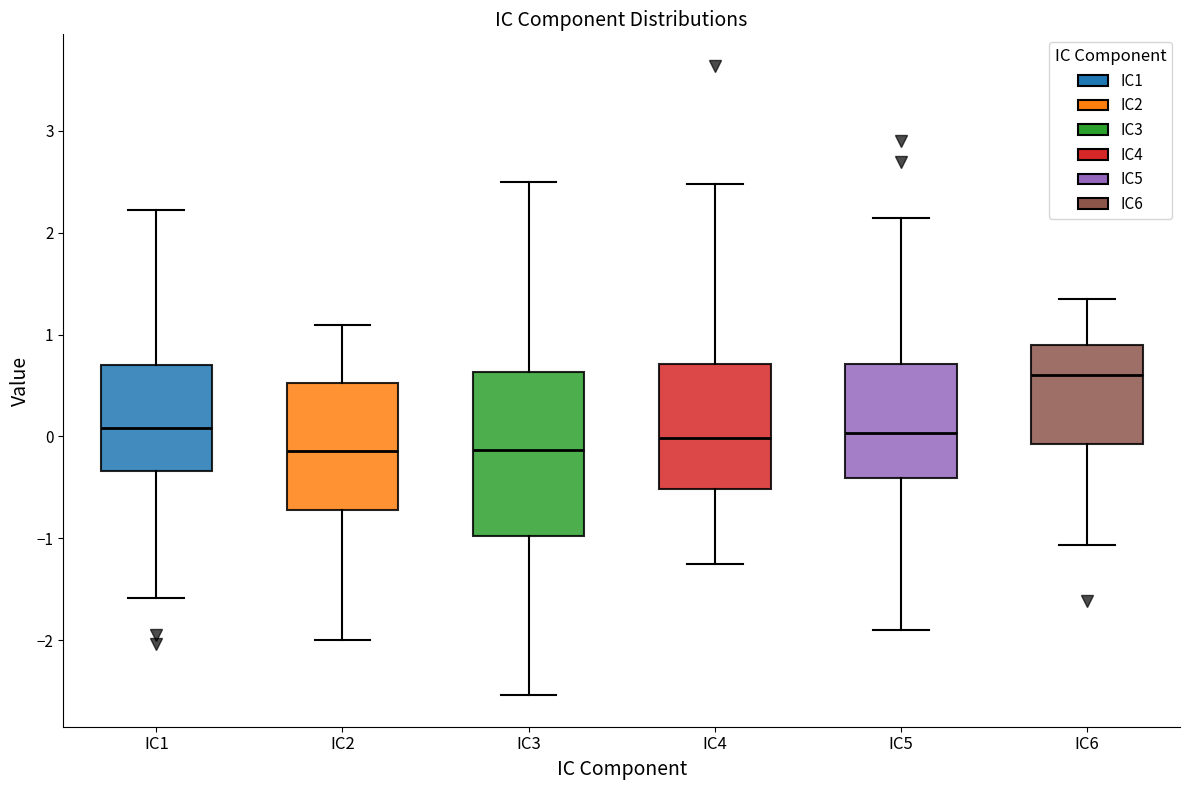

Which box has the highest median line?

IC6